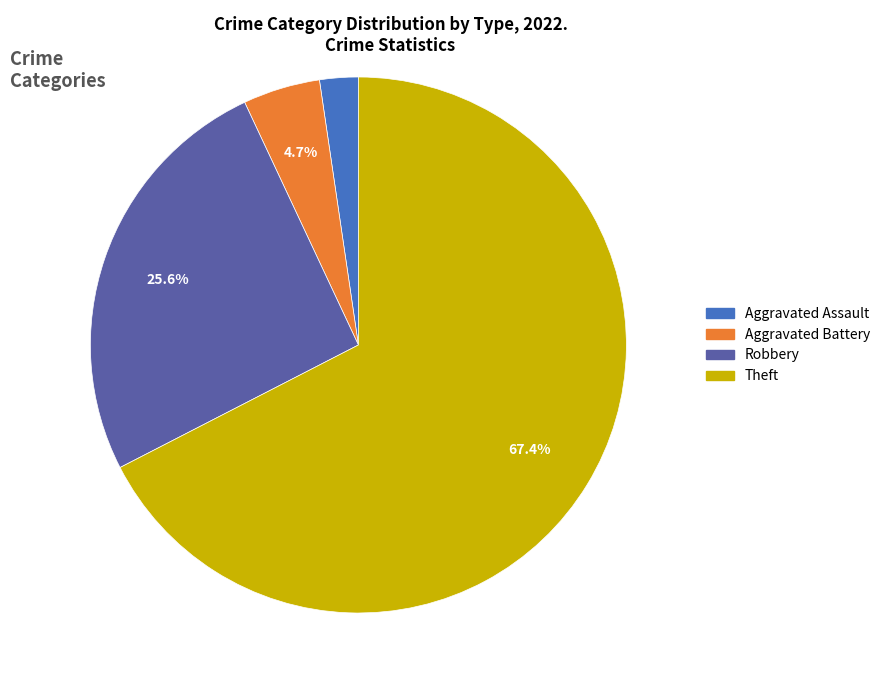

Count the number of slices in the pie.

4